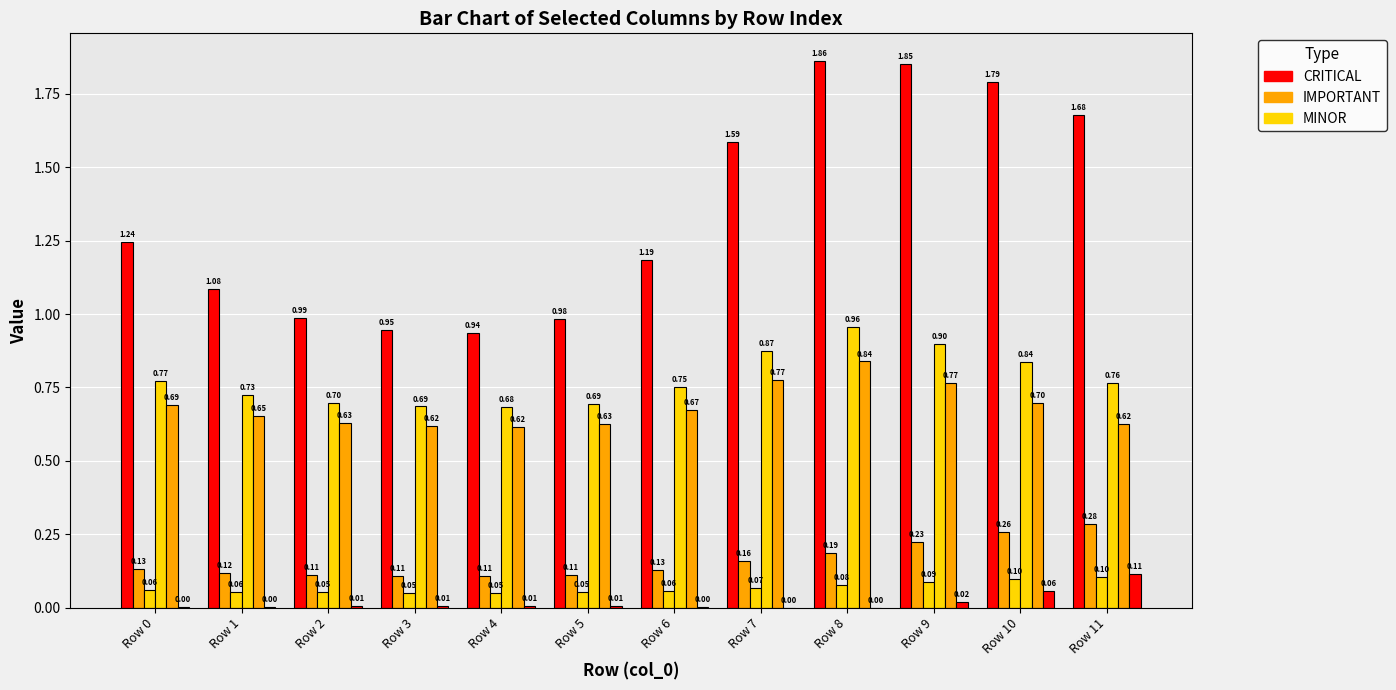

How many distinct data groups are displayed?

6